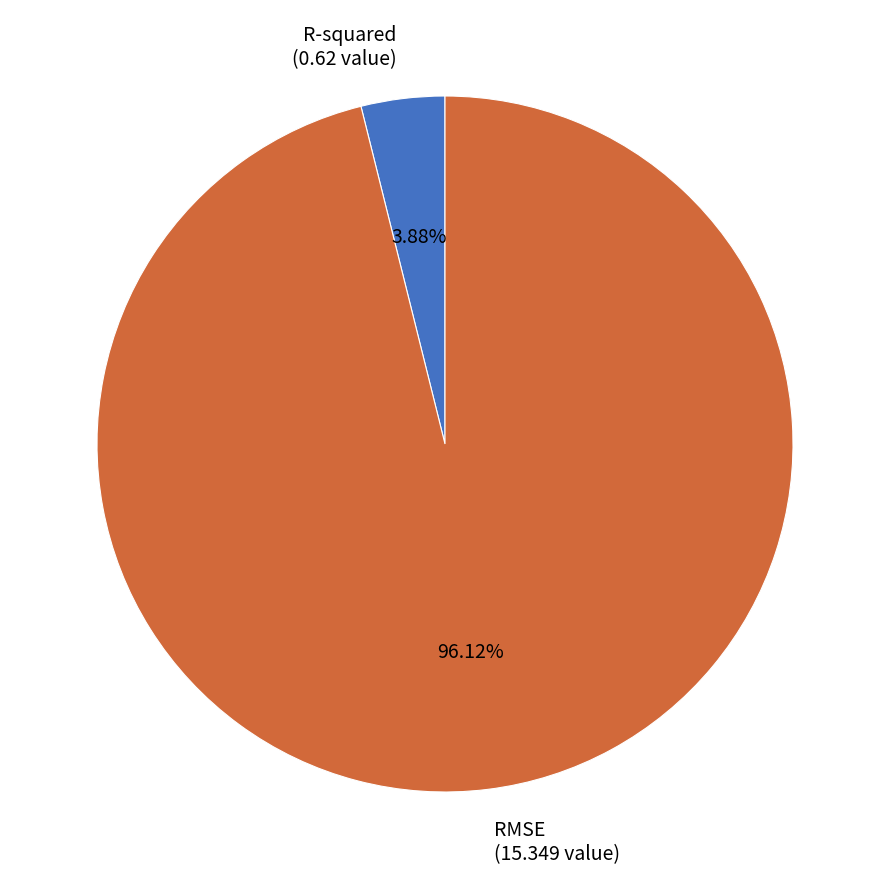

To the nearest percent, what is the combined percentage of R-squared and RMSE?

100%